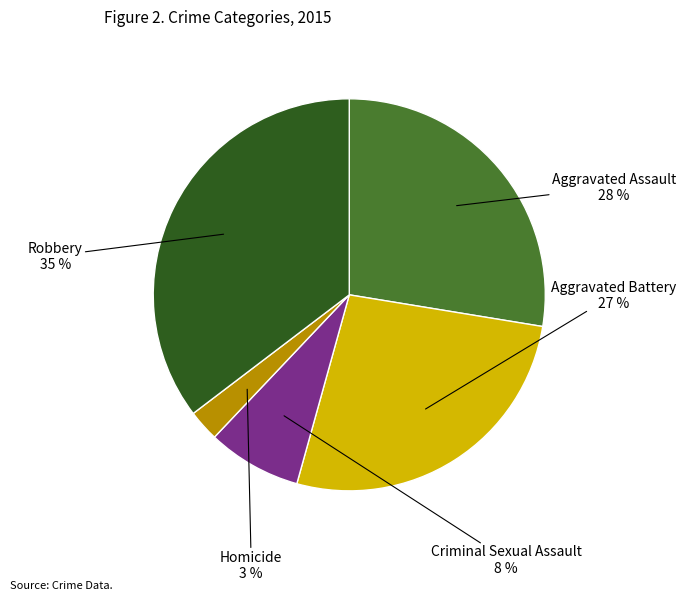

How many slices are in this pie chart?

5